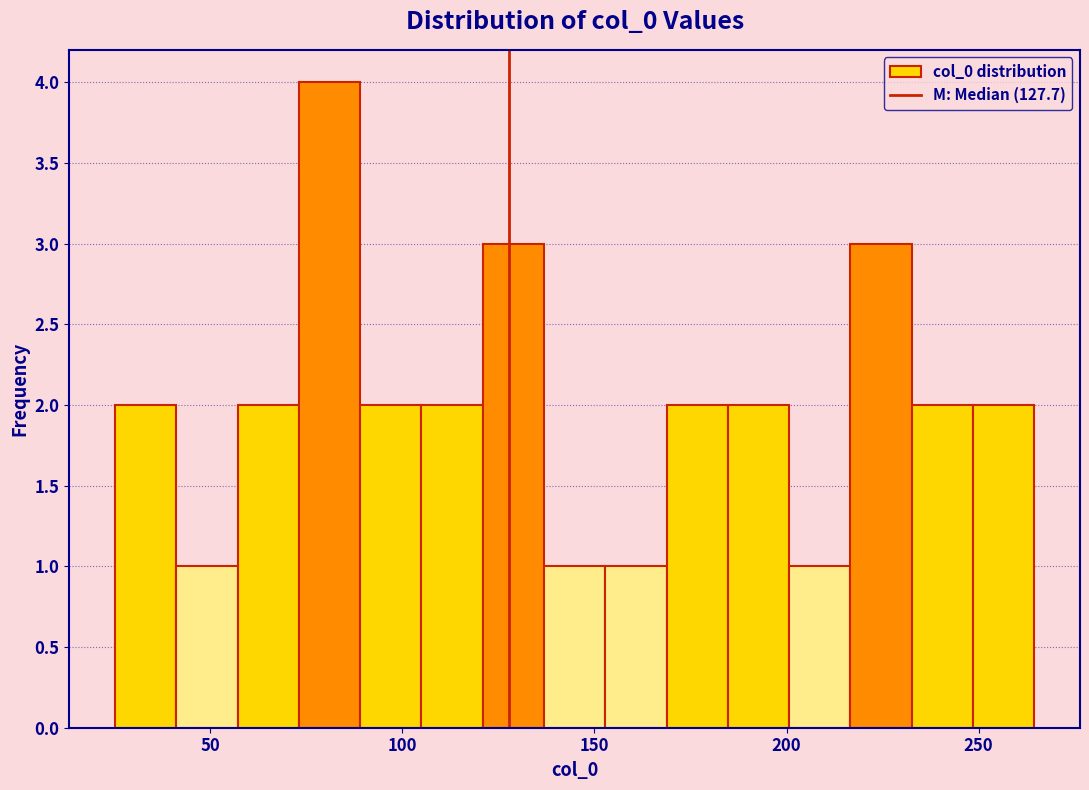

Read against the x-axis, roughly where is the centre of the tallest bar?

80